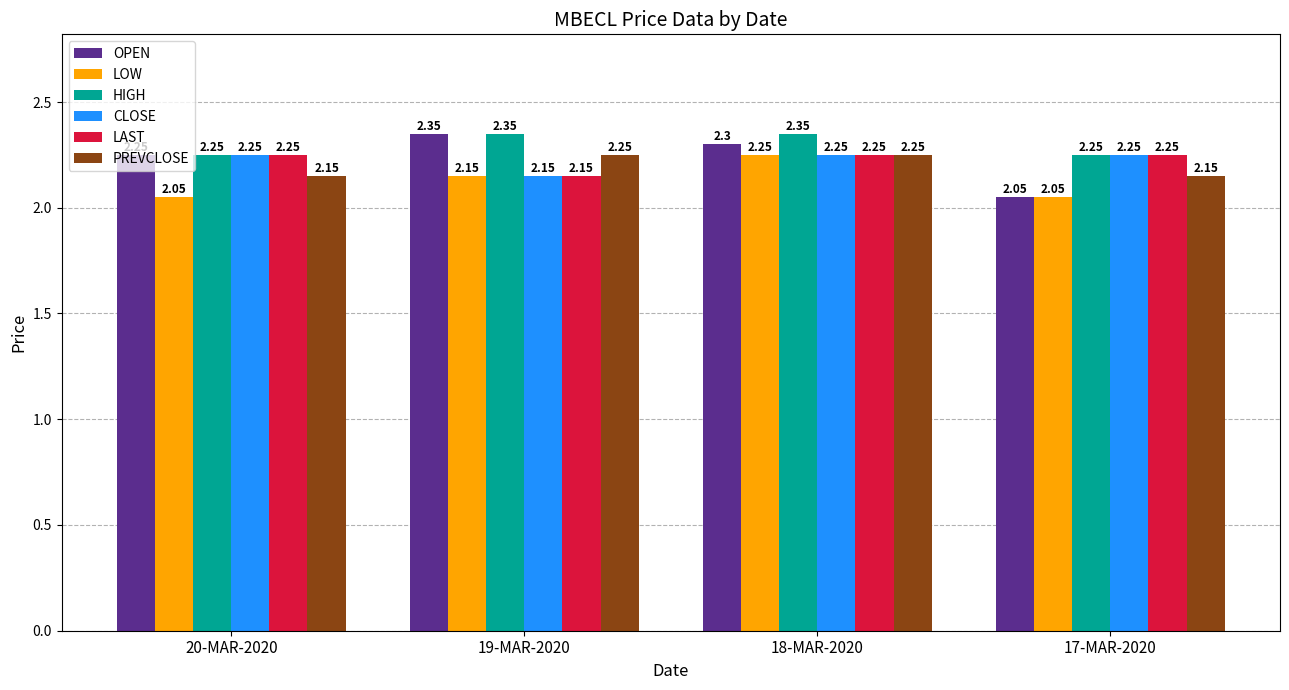

What is the label of the 3rd bar from the right?

19-MAR-2020